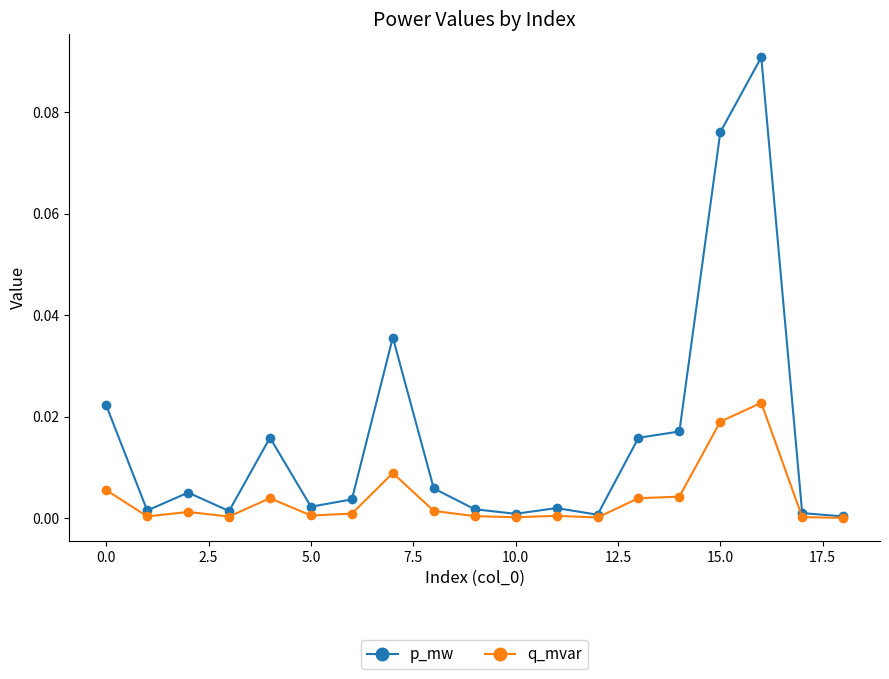

Which series has the largest total across all categories?

p_mw